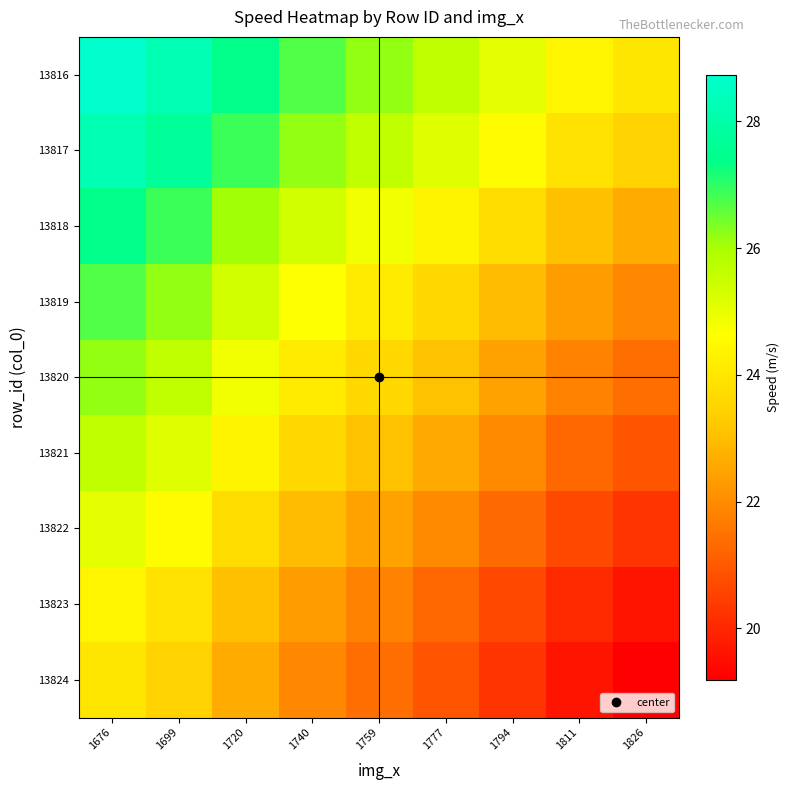

At which category does the chart reach its peak across all series?

1676